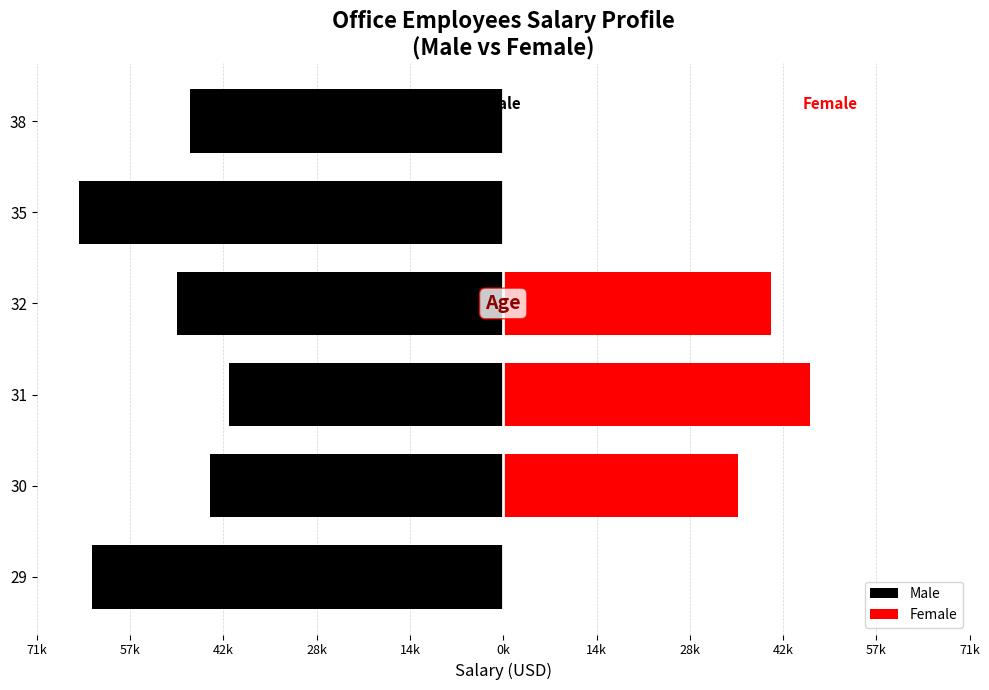

Which series changed the most between 32 and 35?

Female